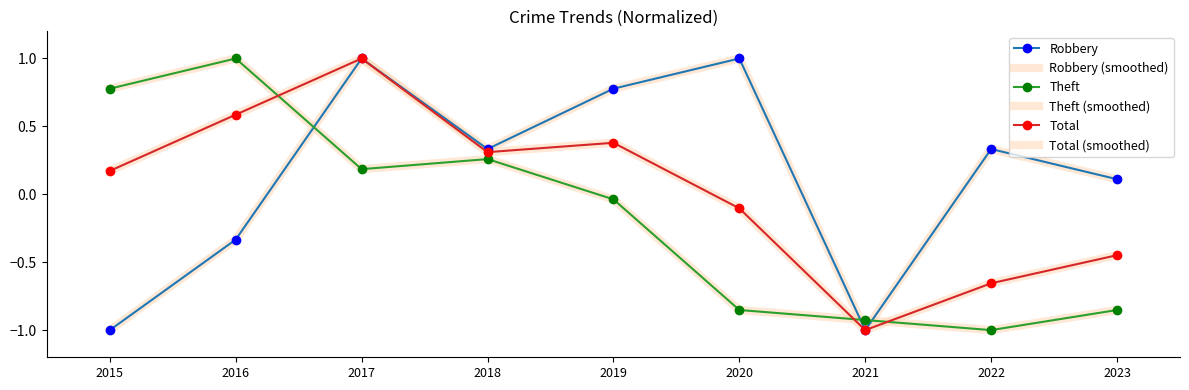

Rank the categories by Total (smoothed) value from highest to lowest.

2017, 2016, 2019, 2018, 2015, 2020, 2023, 2022, 2021